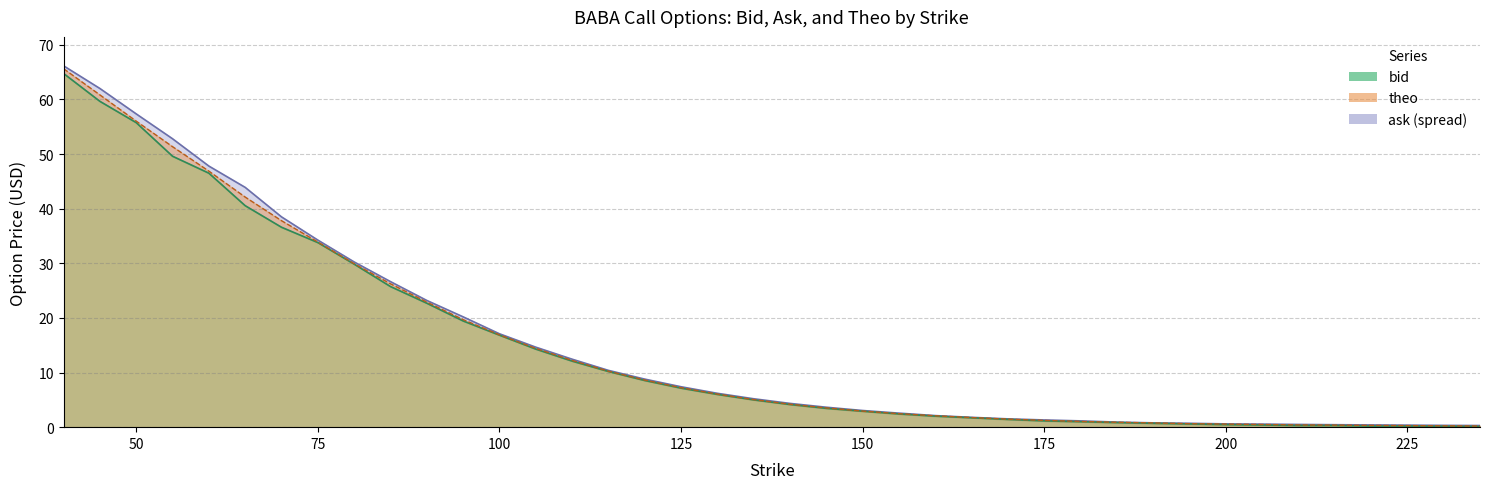

Which label corresponds to the largest value in the chart?

40